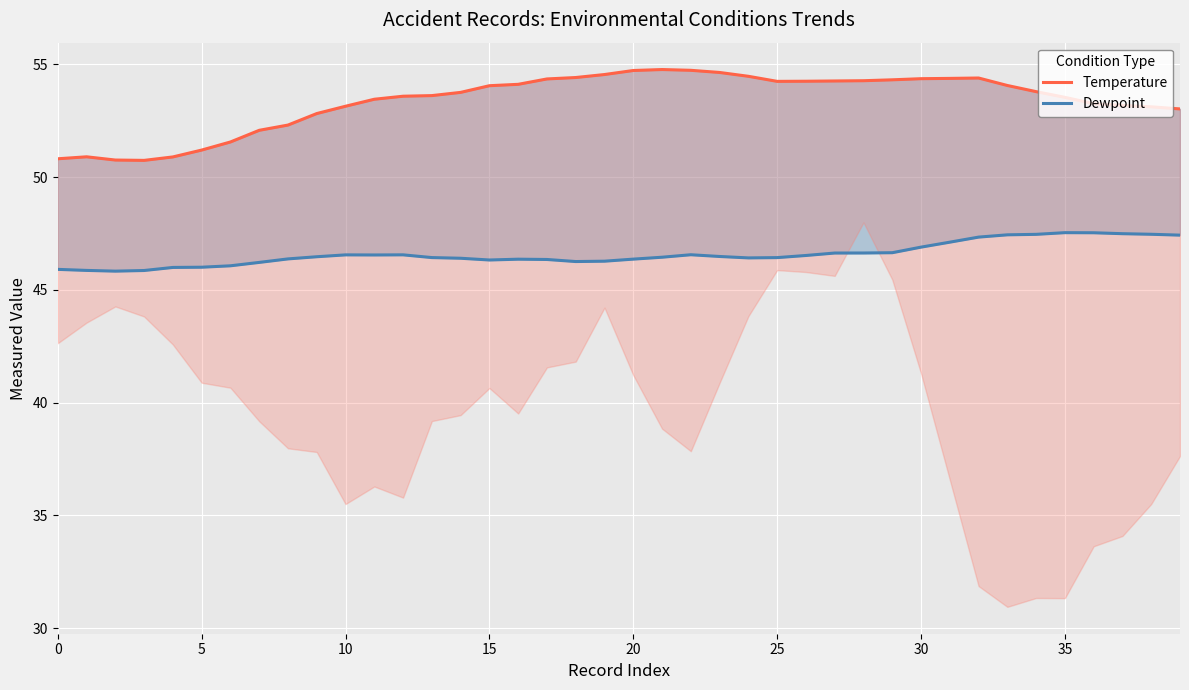

True or false: Temperature and Dewpoint cross at least once.

False